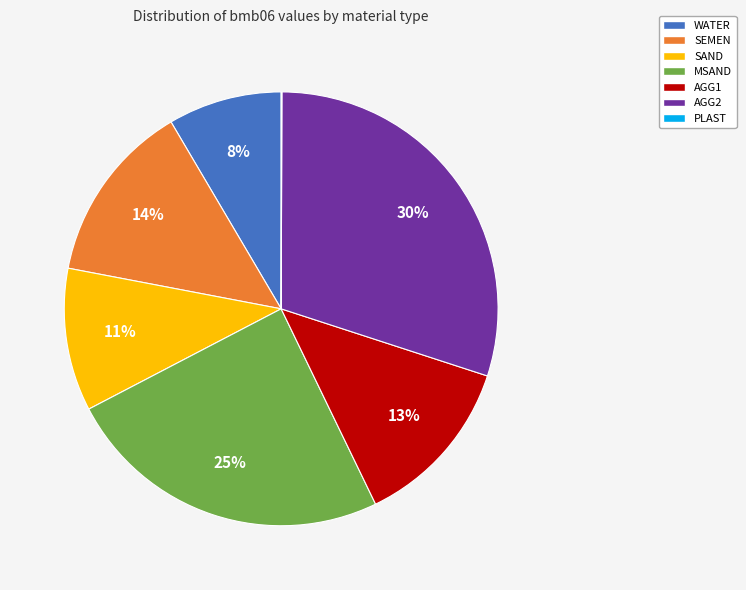

What is the ratio of the value at SEMEN to the value at AGG1?

1.1